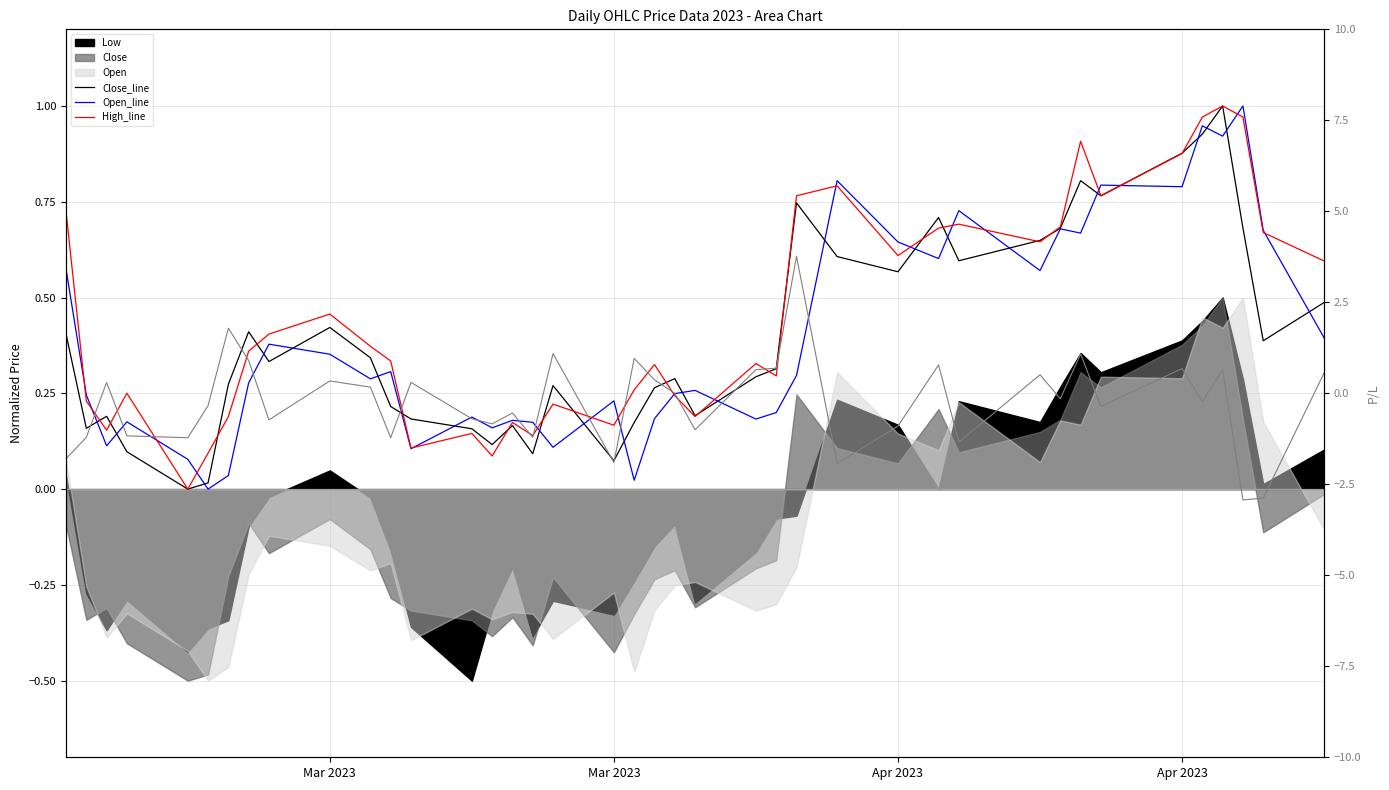

Where do High_line and Open_line first cross each other?

Mar 2023 and Mar 2023